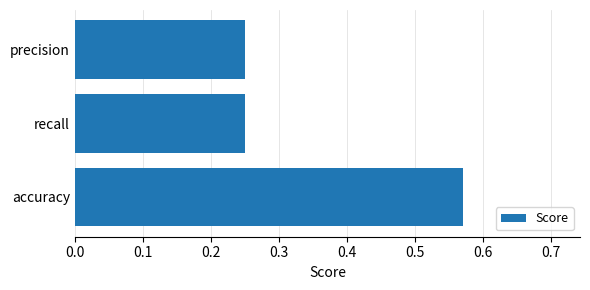

Which label corresponds to the largest value in the chart?

accuracy